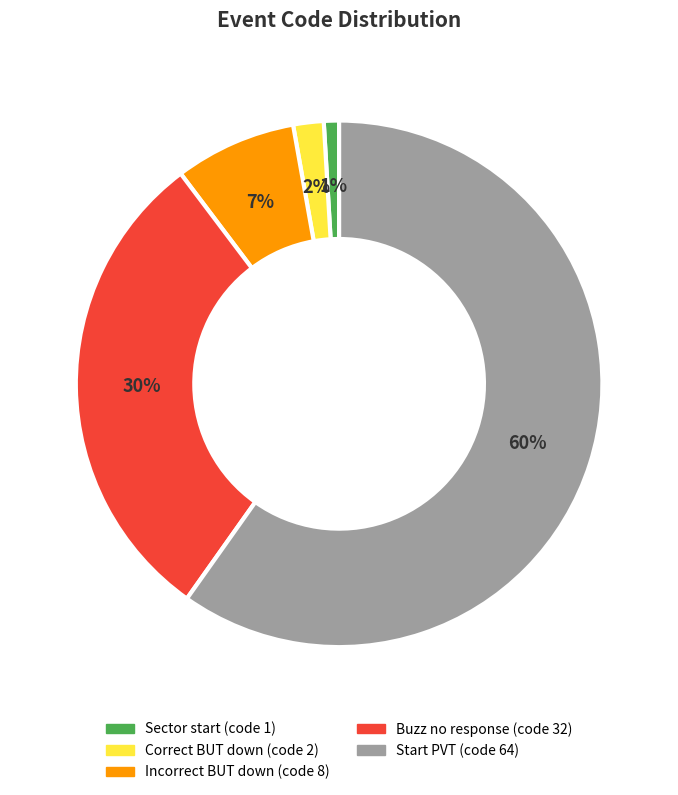

What percentage is the Buzz no response slice, to the nearest percent?

30%